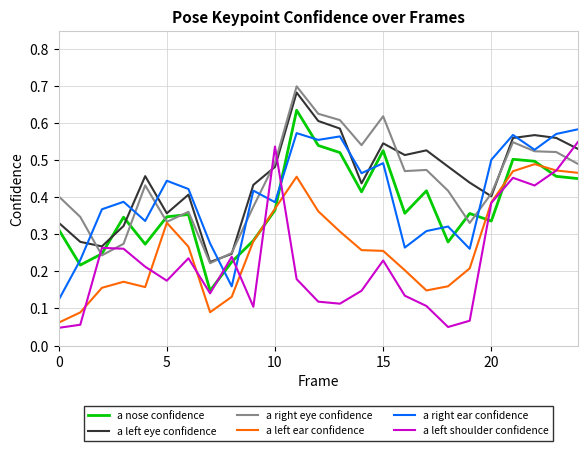

Which series has the largest range (max minus min)?

a left shoulder confidence